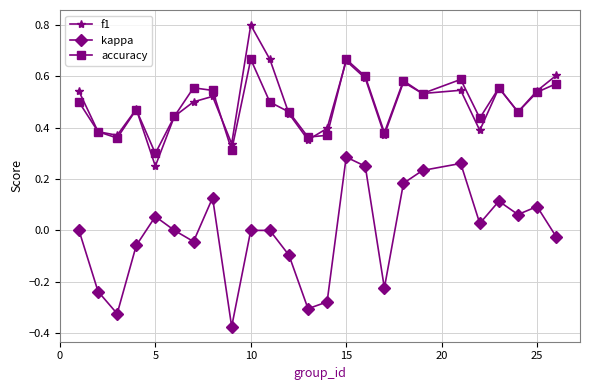

True or false: f1 and kappa cross at least once.

False